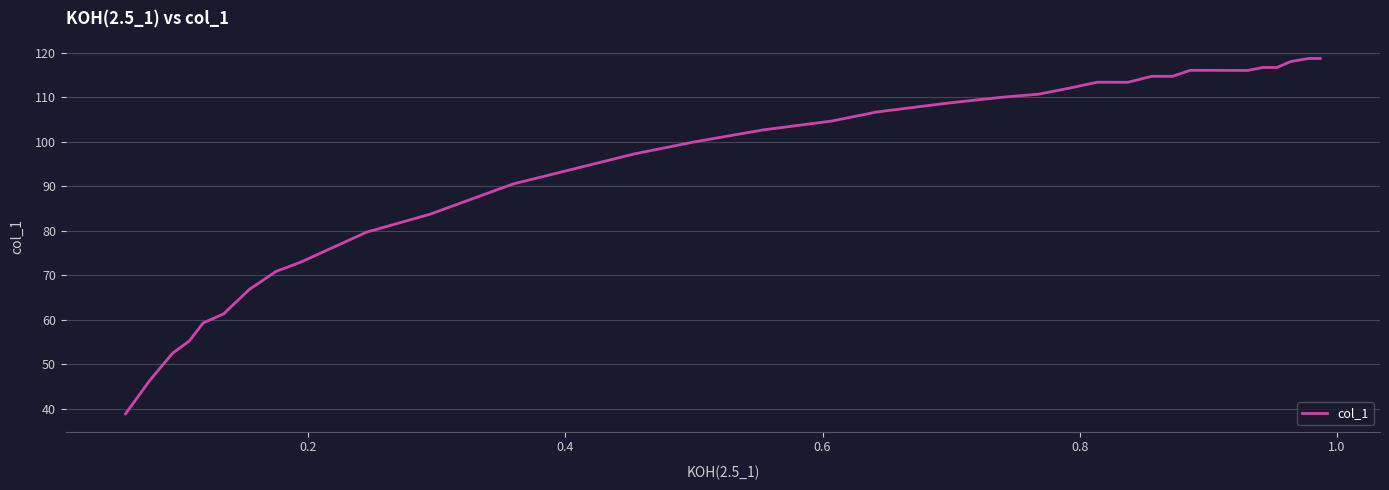

What is the difference between the maximum and minimum values?

79.8